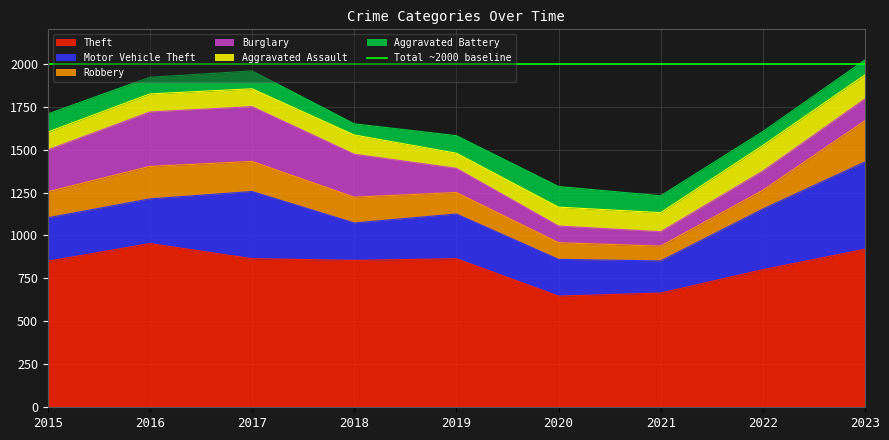

How many distinct data groups are displayed?

6